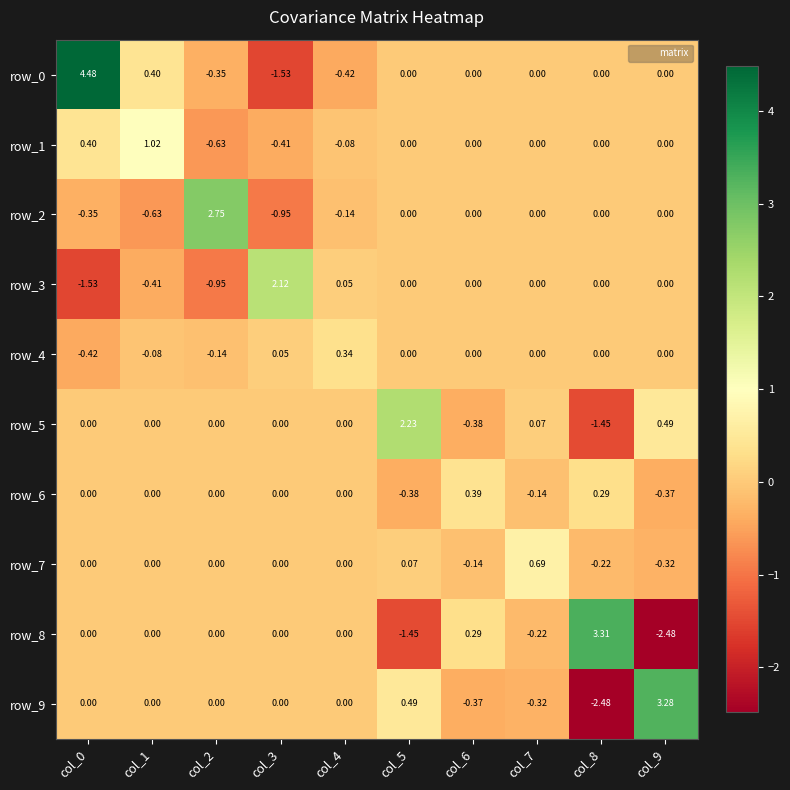

Reading left to right, list all the values displayed in this chart.

row_0: 4.5	0.4	-0.4	-1.5	-0.4	0.0	0.0	0.0	0.0	0.0
row_1: 0.4	1.0	-0.6	-0.4	-0.1	0.0	0.0	0.0	0.0	0.0
row_2: -0.4	-0.6	2.8	-1.0	-0.1	0.0	0.0	0.0	0.0	0.0
row_3: -1.5	-0.4	-1.0	2.1	0.0	0.0	0.0	0.0	0.0	0.0
row_4: -0.4	-0.1	-0.1	0.0	0.3	0.0	0.0	0.0	0.0	0.0
row_5: 0.0	0.0	0.0	0.0	0.0	2.2	-0.4	0.1	-1.5	0.5
row_6: 0.0	0.0	0.0	0.0	0.0	-0.4	0.4	-0.1	0.3	-0.4
row_7: 0.0	0.0	0.0	0.0	0.0	0.1	-0.1	0.7	-0.2	-0.3
row_8: 0.0	0.0	0.0	0.0	0.0	-1.5	0.3	-0.2	3.3	-2.5
row_9: 0.0	0.0	0.0	0.0	0.0	0.5	-0.4	-0.3	-2.5	3.3